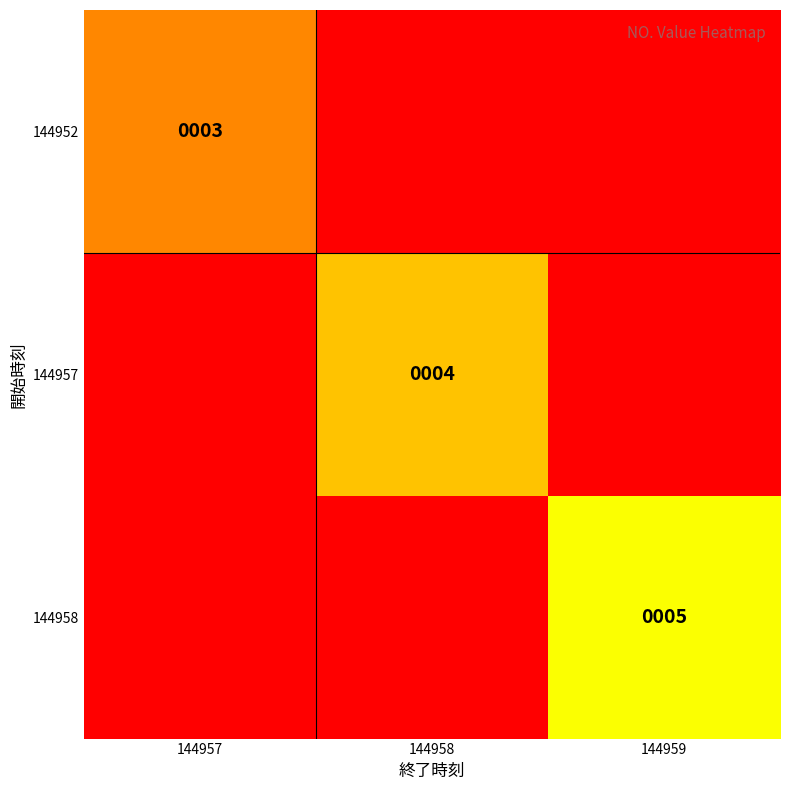

Is it true that 144957 equals 7 at 144958?

False